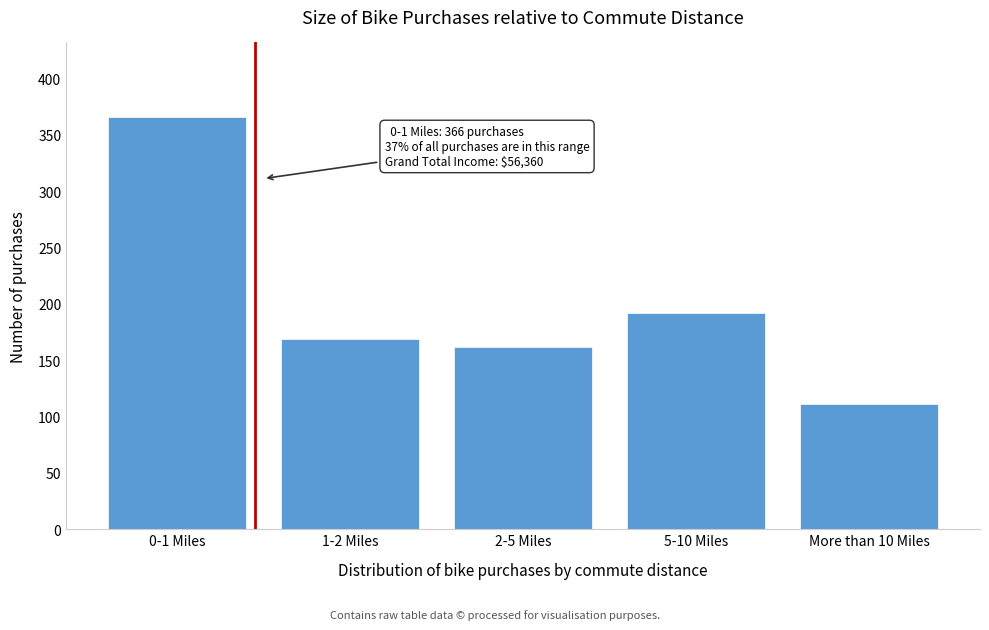

Reading right to left, extract all data points from this chart.

111	192	162	169	366